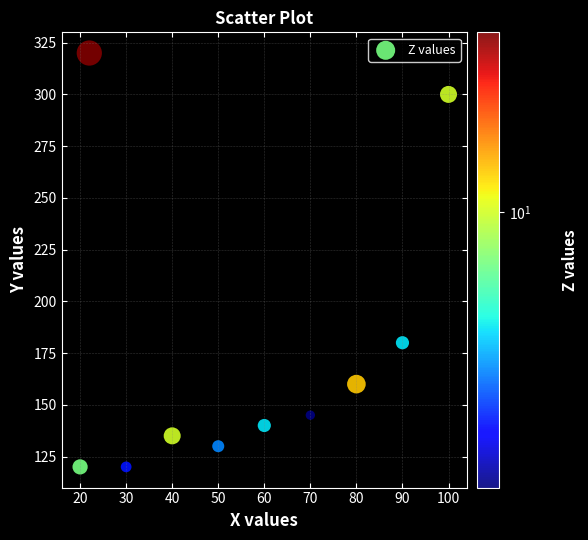

What is the range of X values (max minus min)?

80